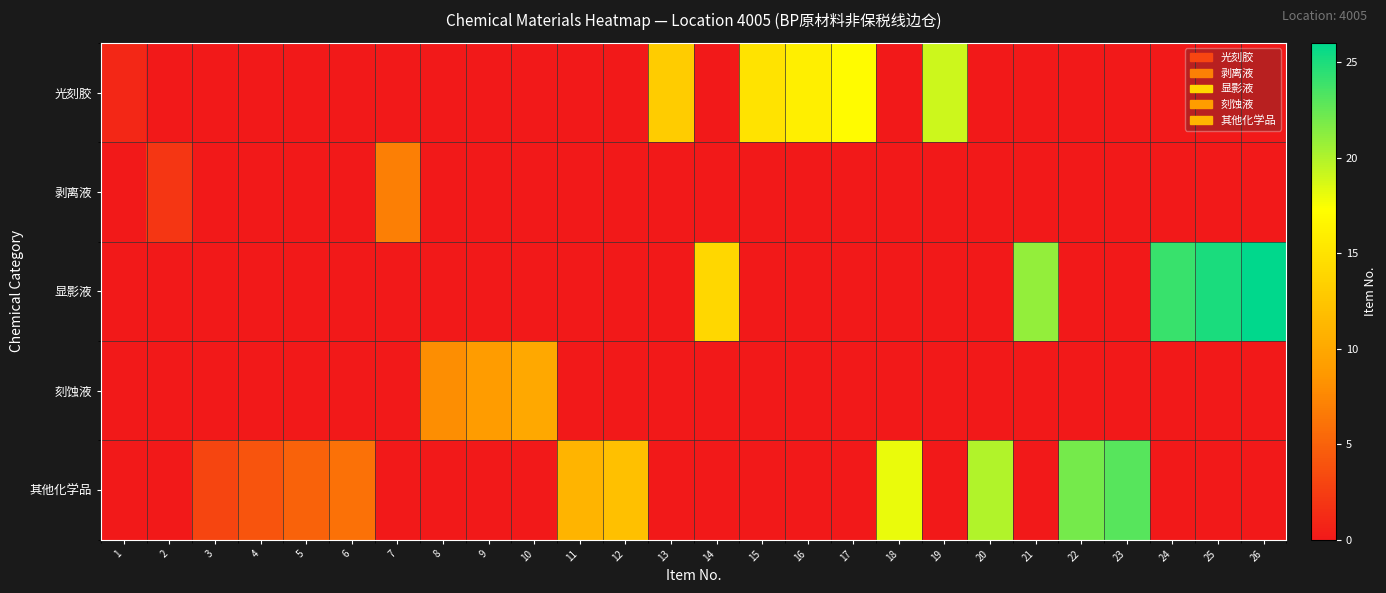

At 20, list the series in order from smallest to largest.

光刻胶, 剥离液, 显影液, 刻蚀液, 其他化学品